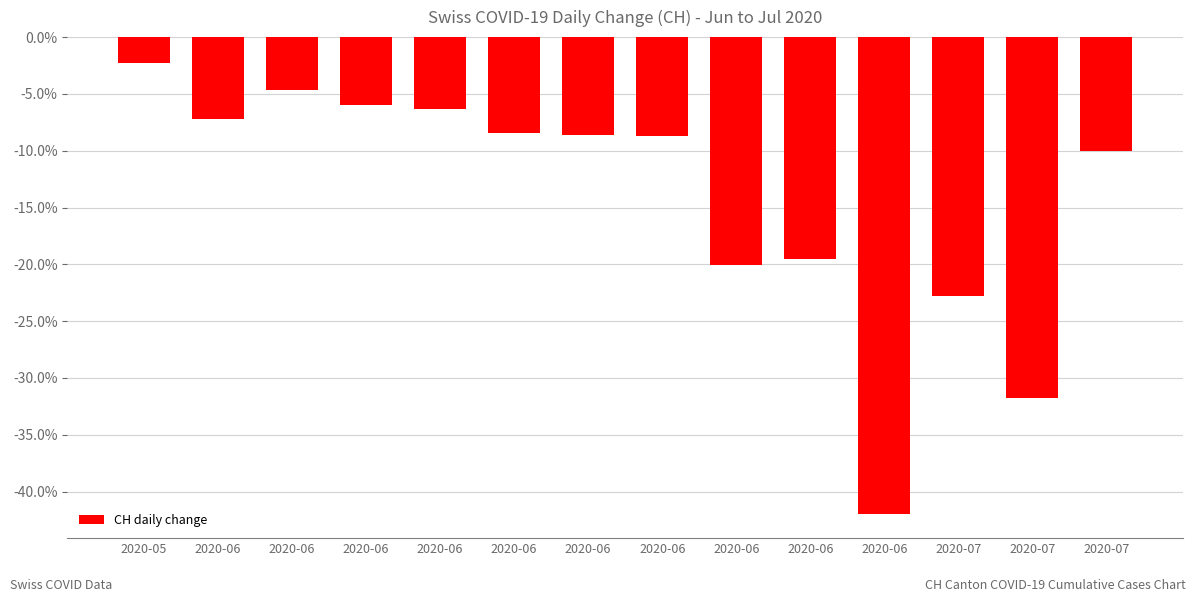

What is the difference between the maximum and minimum values?

39.7